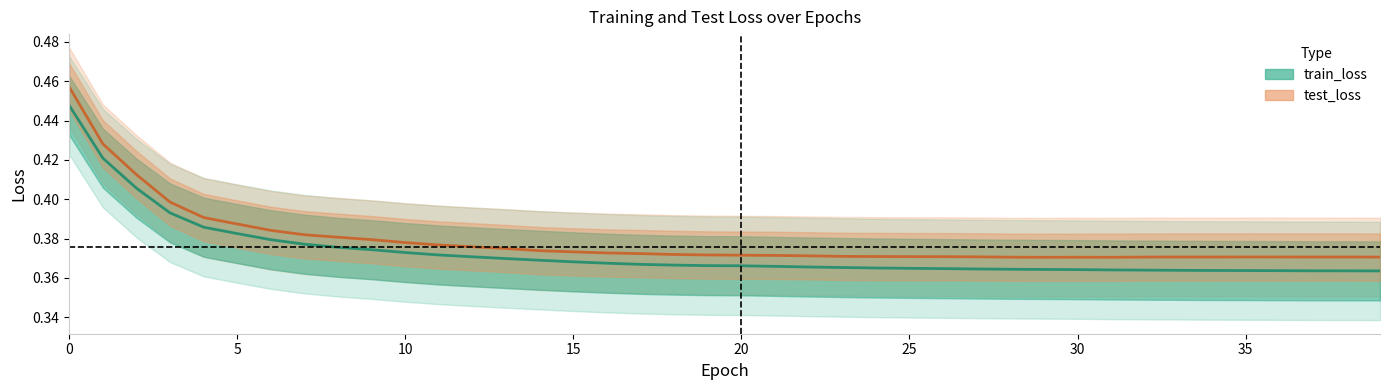

What is the average value of the test_loss series?

0.4